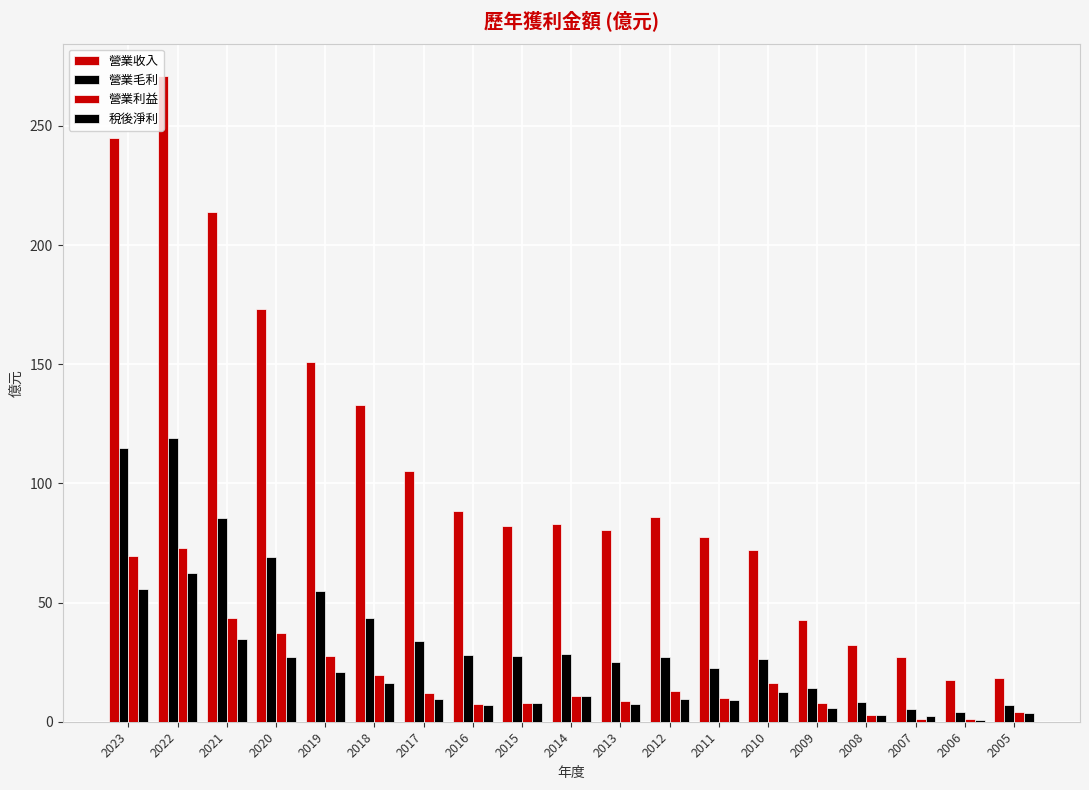

Are the bars horizontal?

No